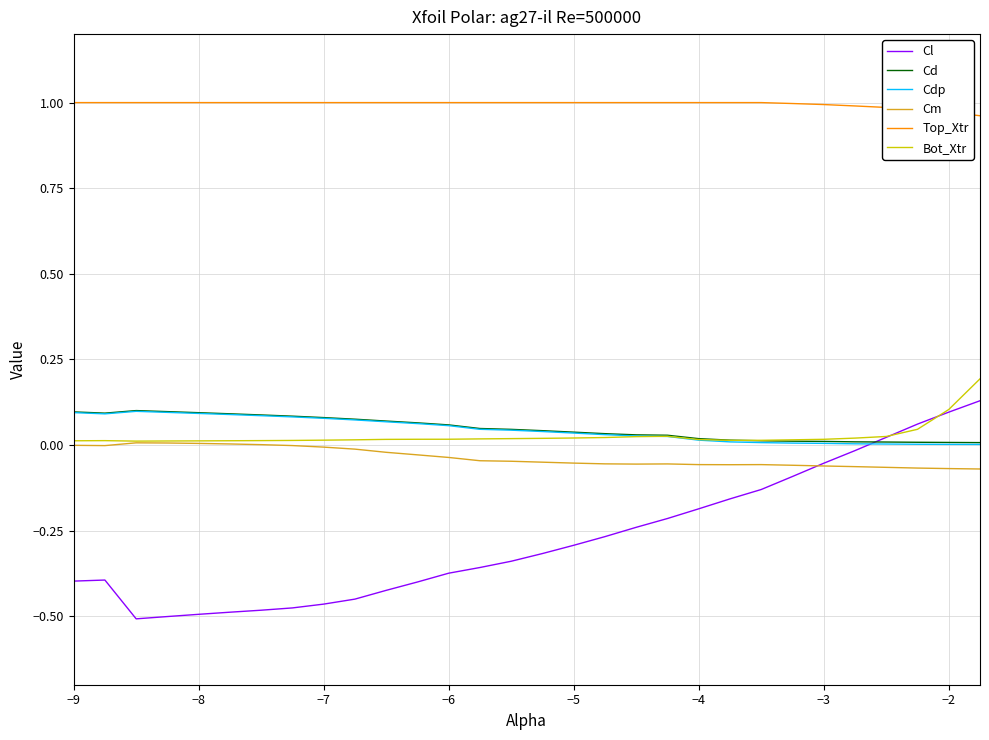

Which series has the largest range (max minus min)?

Cl